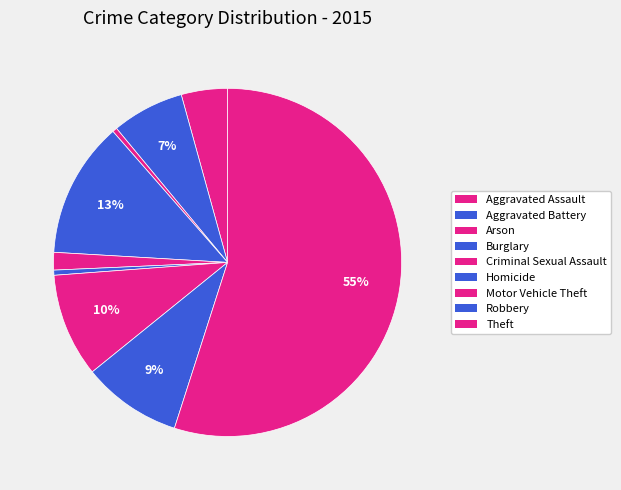

To the nearest percent, what is the combined percentage of Theft and Motor Vehicle Theft?

65%